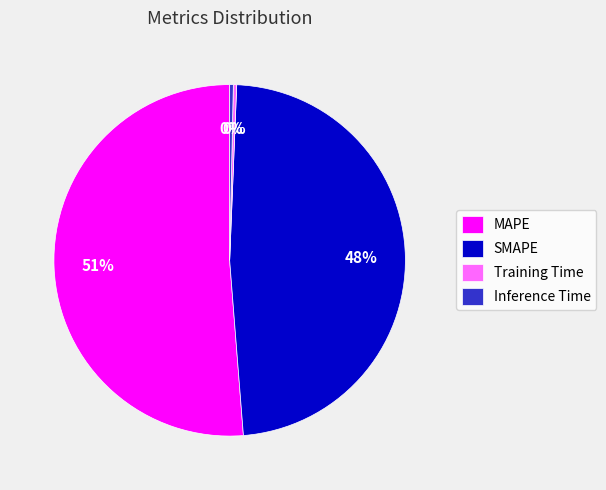

What is the largest slice in the pie chart?

MAPE